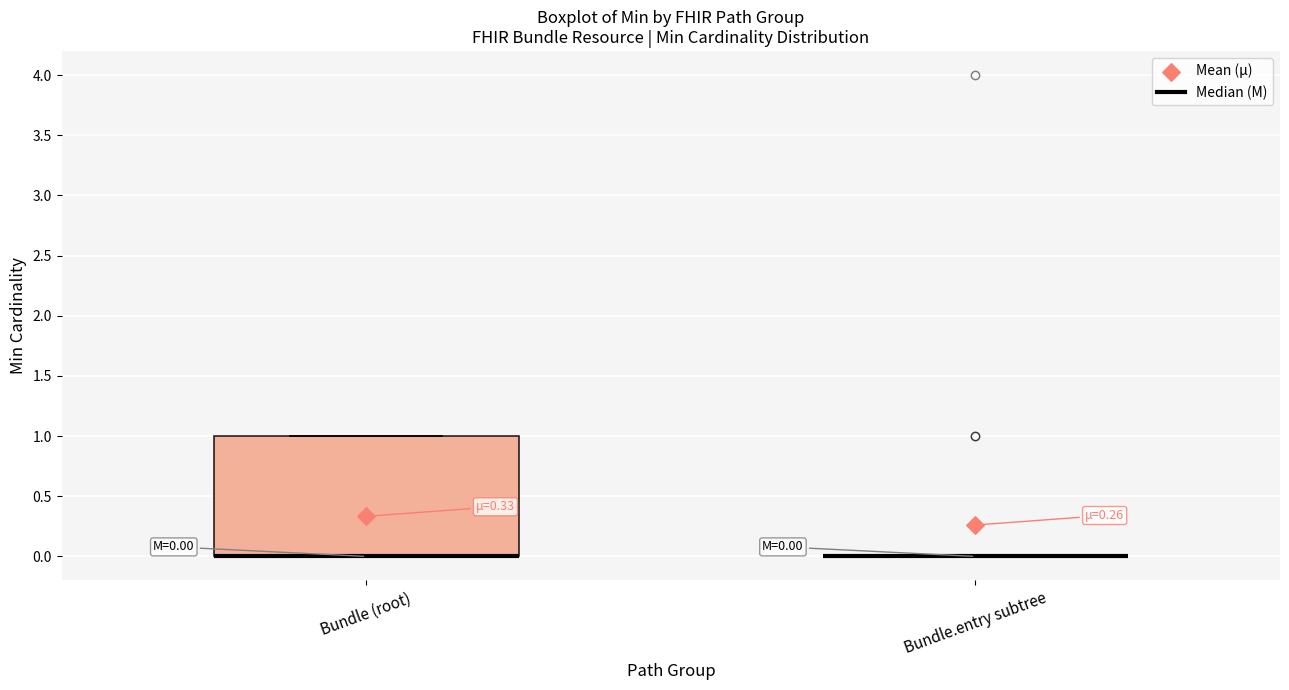

Comparing the boxes themselves (not the whiskers), which one is the tallest?

Bundle (root)